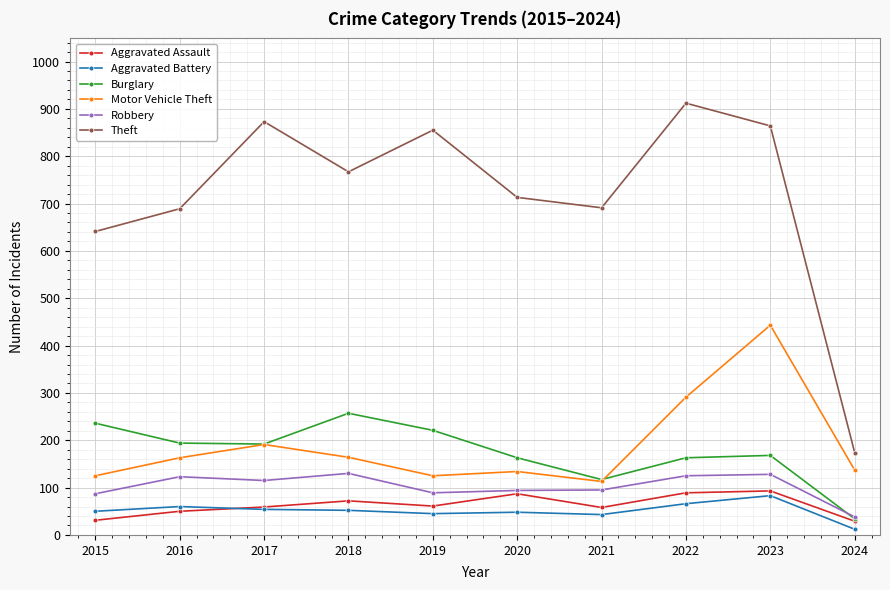

What is the difference between the Aggravated Assault values at 2016 and 2023?

43